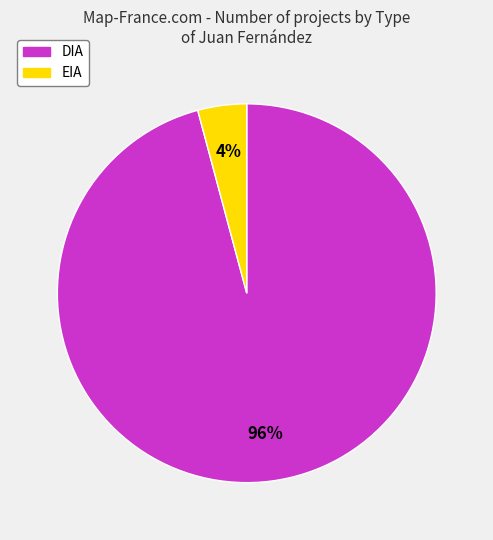

To the nearest percent, what percentage of the pie is DIA?

96%